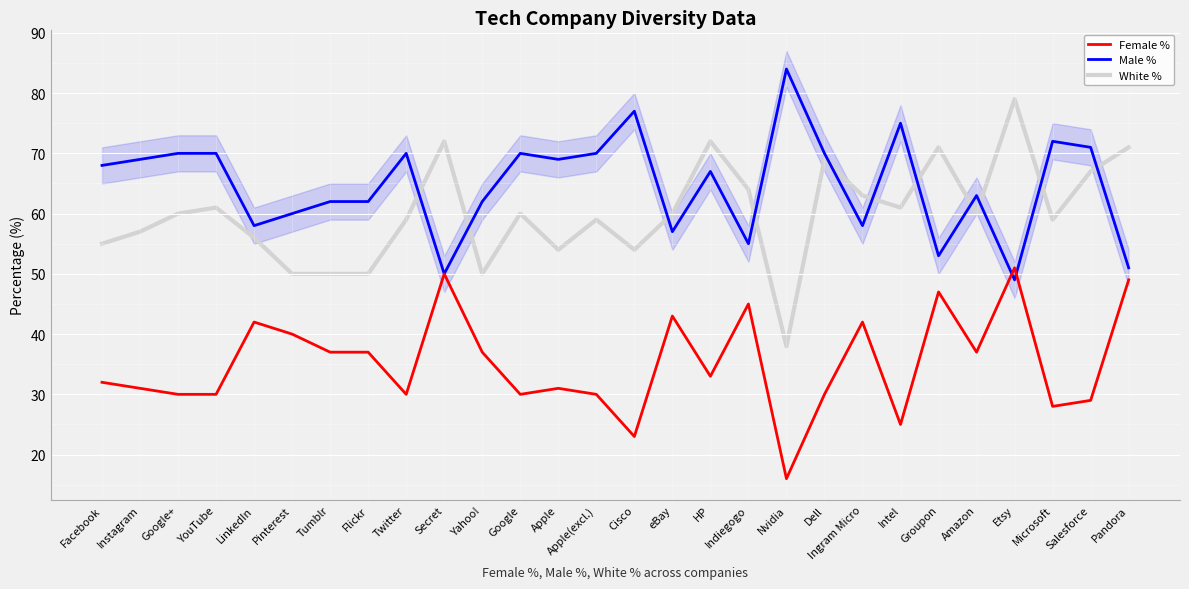

Which series ends up on top after the final intersection of Male % and Female %?

Male %